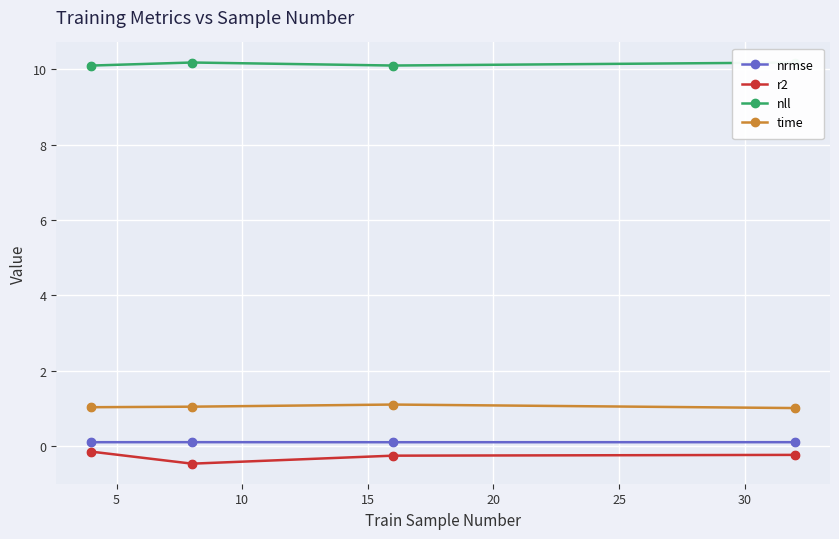

Which series has the largest total across all categories?

nll